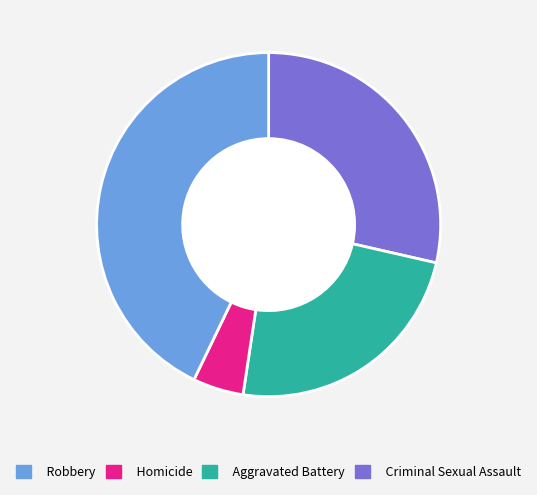

Is there a majority slice in this chart?

No